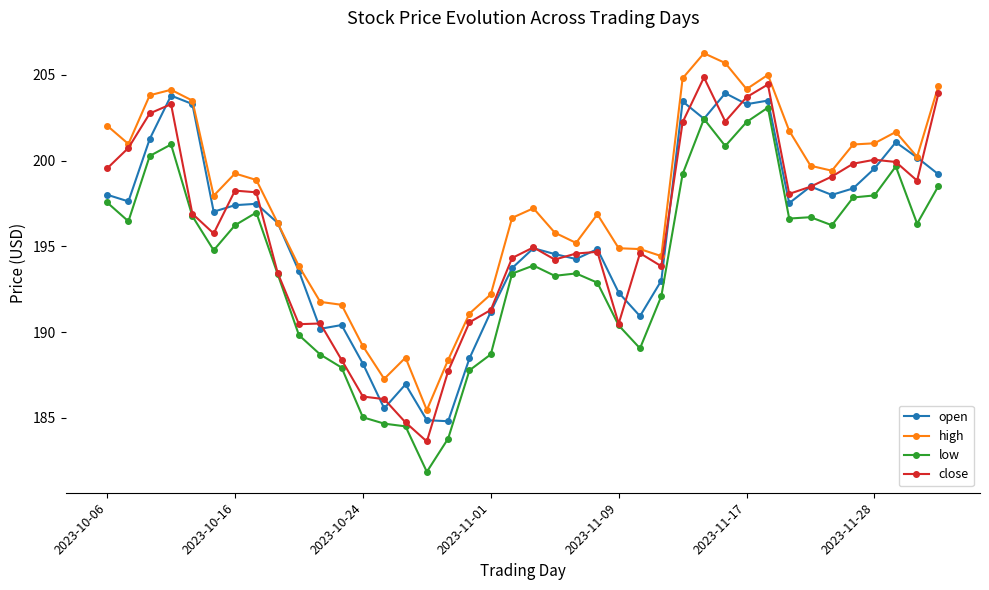

True or false: low and high intersect in this chart.

False